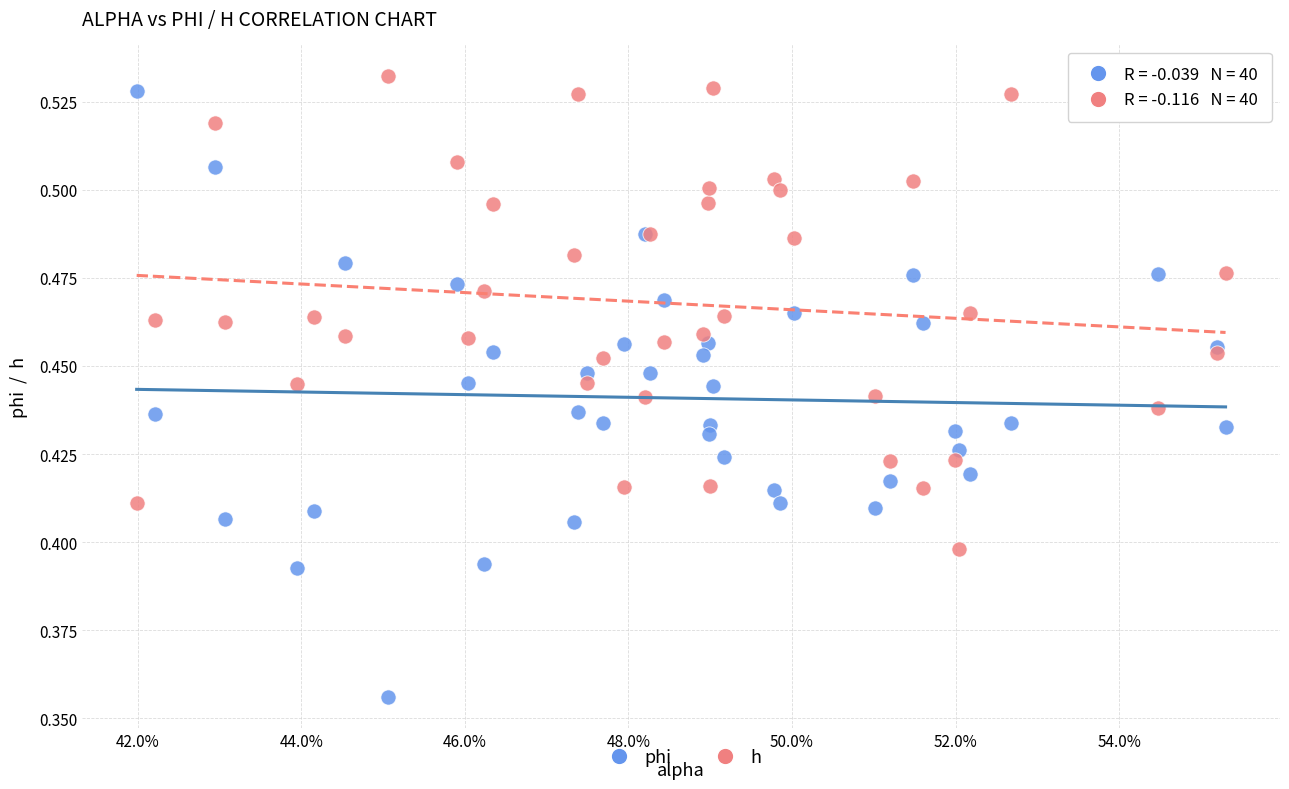

Which series has the widest spread of Y values?

phi